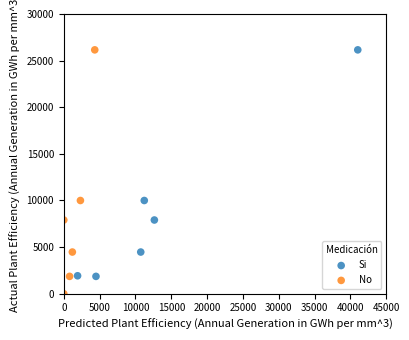

Which series reaches the minimum Y coordinate?

No